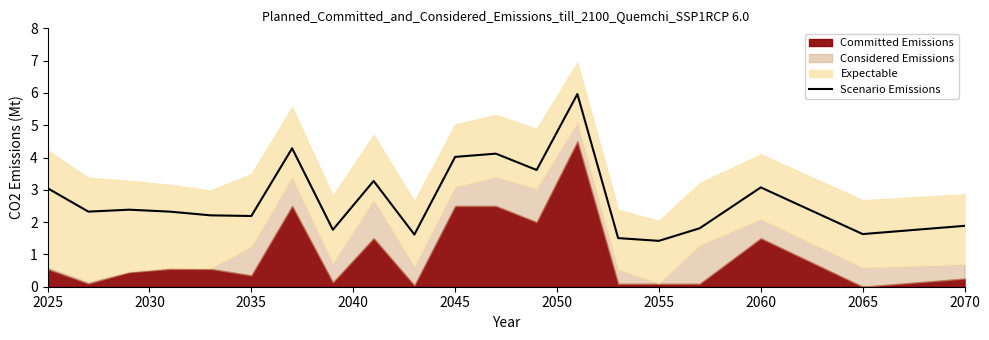

What is the average value?

2.7